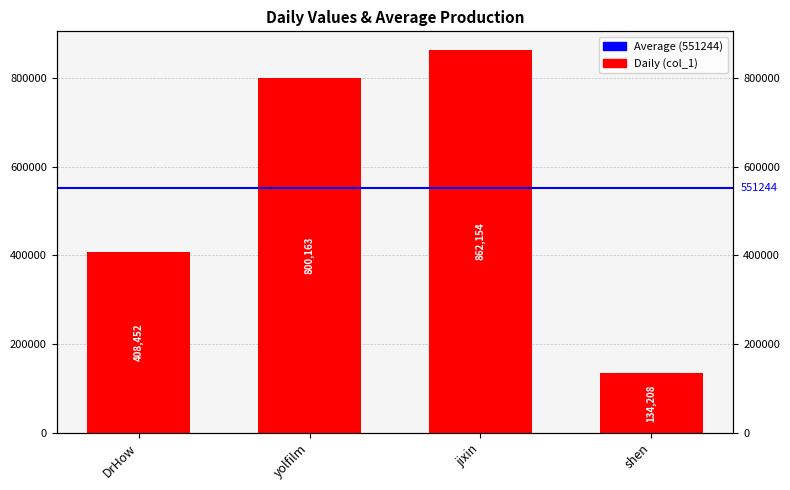

Are the bars horizontal?

No